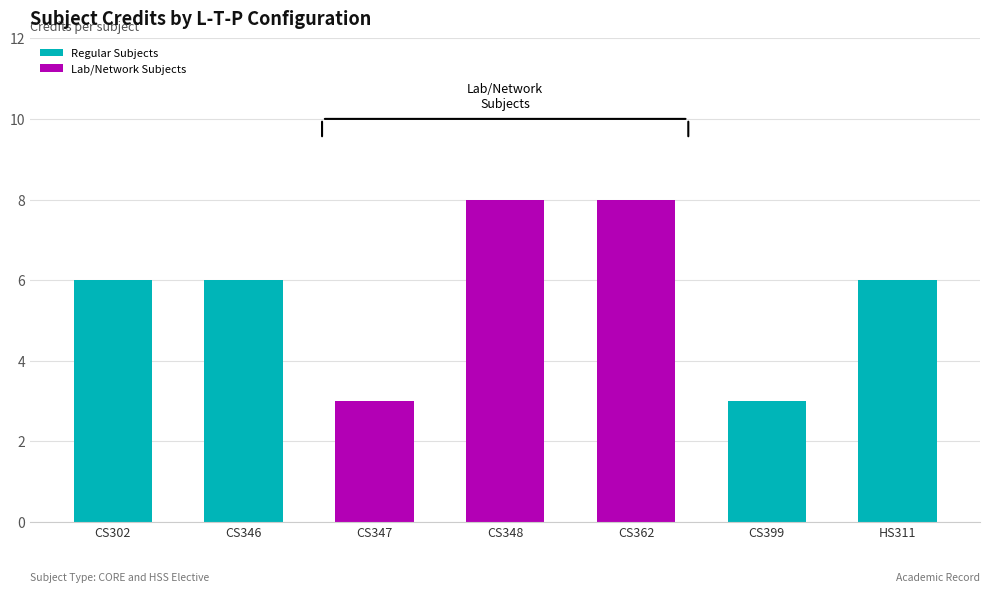

What is the lowest value of the Regular Subjects series?

3